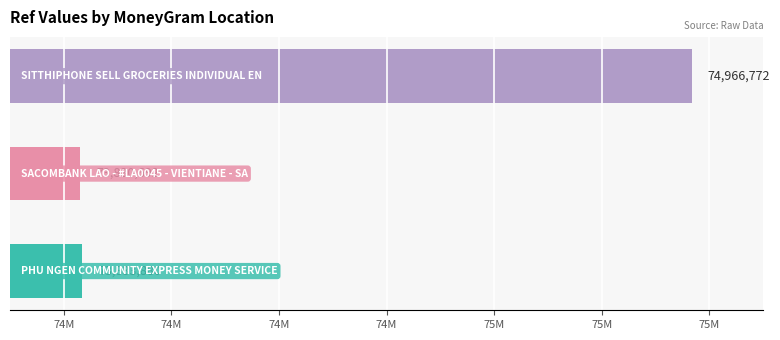

List the labels in order of value, smallest first.

SACOMBANK LAO - #LA0045 - VIENTIANE - SA, PHU NGEN COMMUNITY EXPRESS MONEY SERVICE, SITTHIPHONE SELL GROCERIES INDIVIDUAL EN